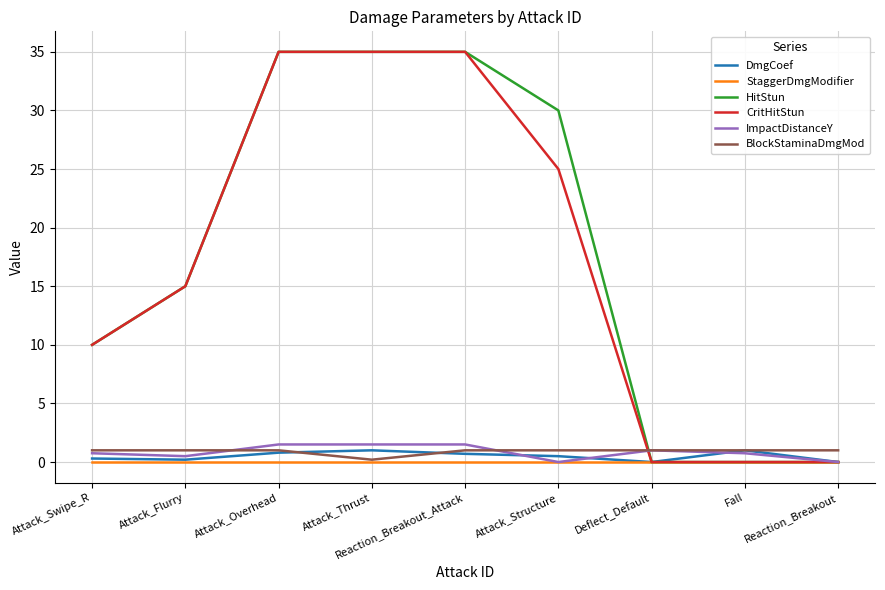

What is the spread (max minus min) of values at Attack_Overhead?

35.0